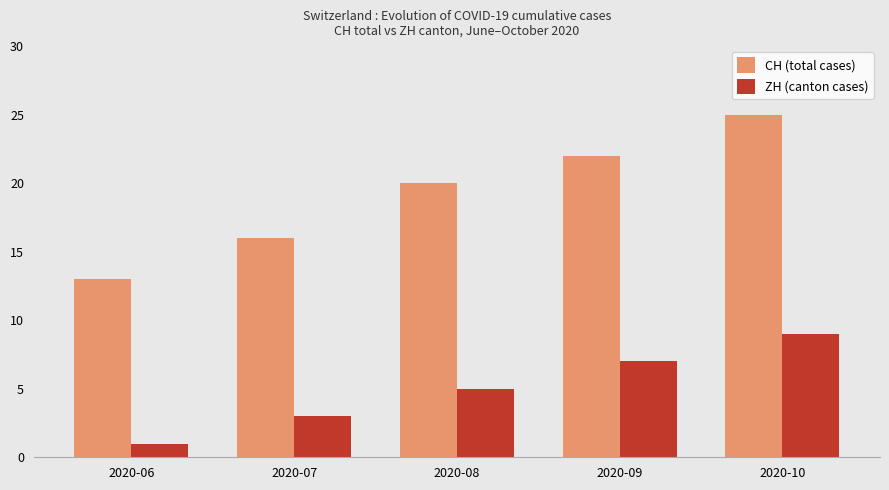

The value of CH (total cases) at 2020-10 is 33. True or false?

False